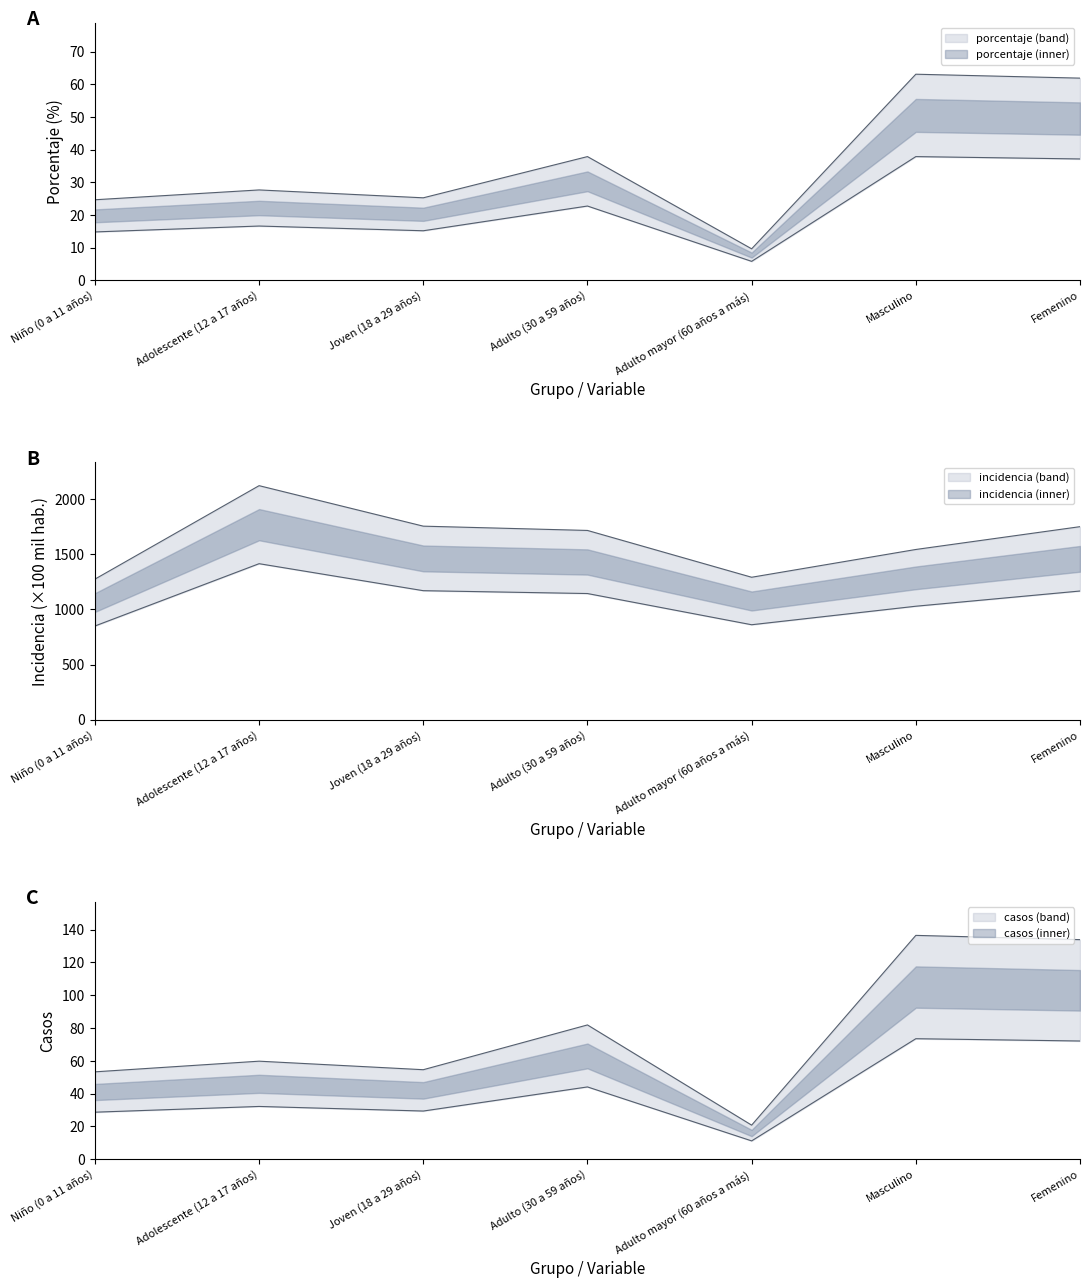

Reading left to right, transcribe all the data shown in this chart.

porcentaje: 24.6	27.7	25.2	37.9	9.6	63.1	61.9
incidencia_100mil_hab: 848.9	1413.2	1168.7	1142.9	860.2	1027.9	1165.7
casos: 53.3	59.8	54.6	81.9	20.8	136.5	133.9